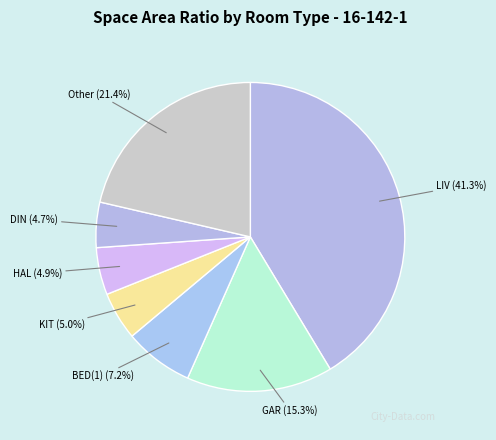

Does KIT represent more than half of the total?

No